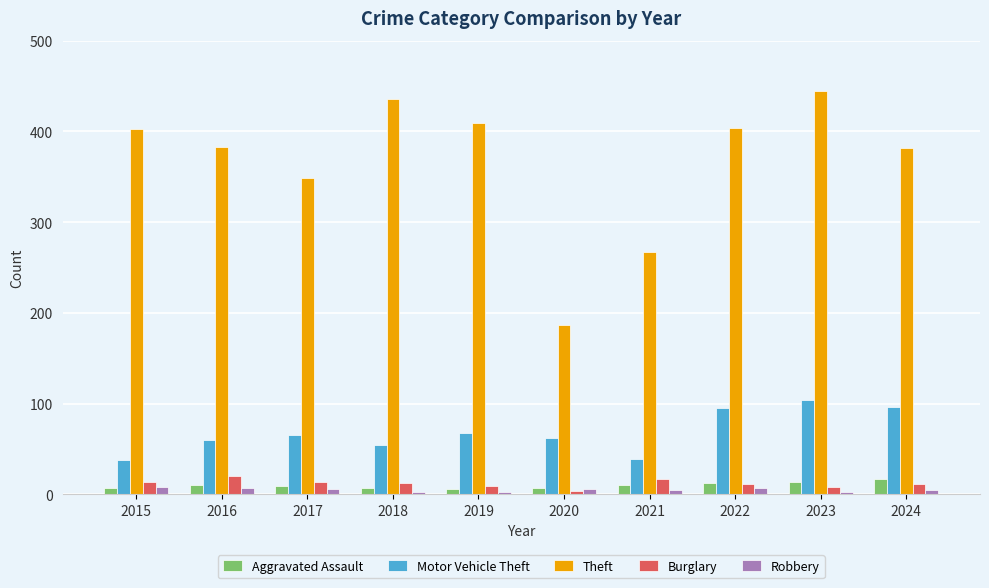

True or false: Aggravated Assault has a value of 10 at 2016.

True